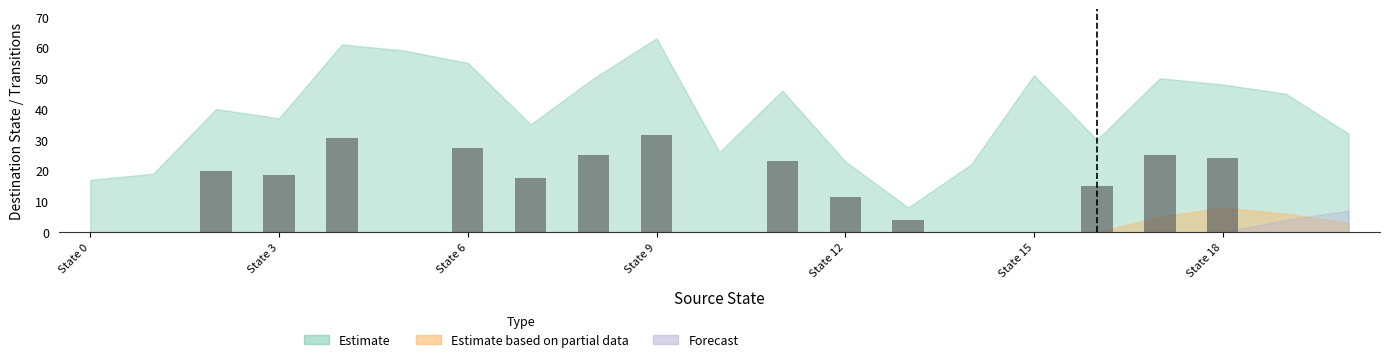

What is the sum of all values?

273.0